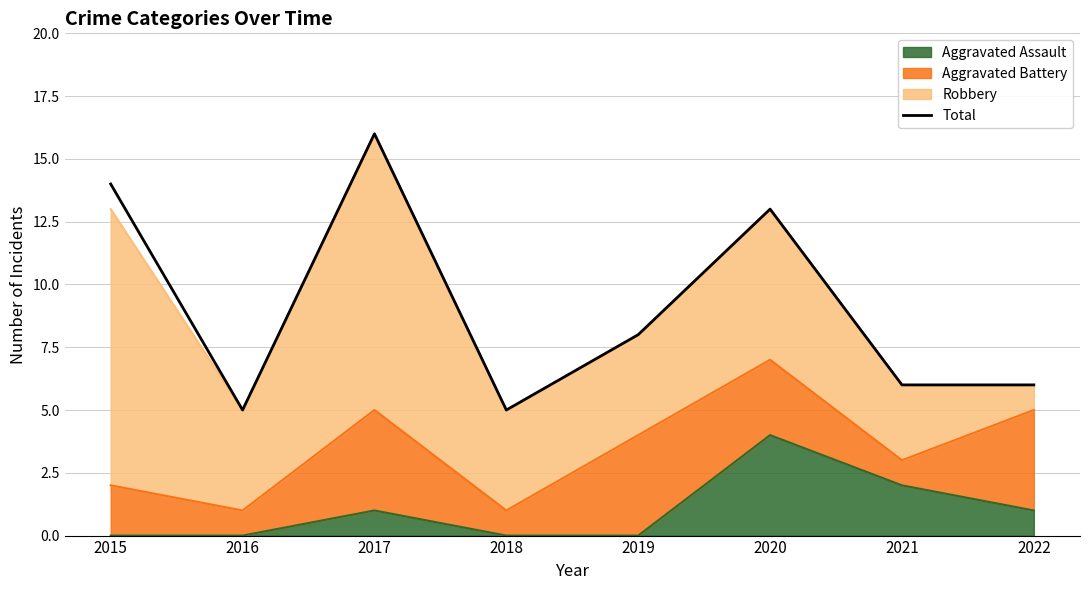

How many lines are shown in the chart?

1